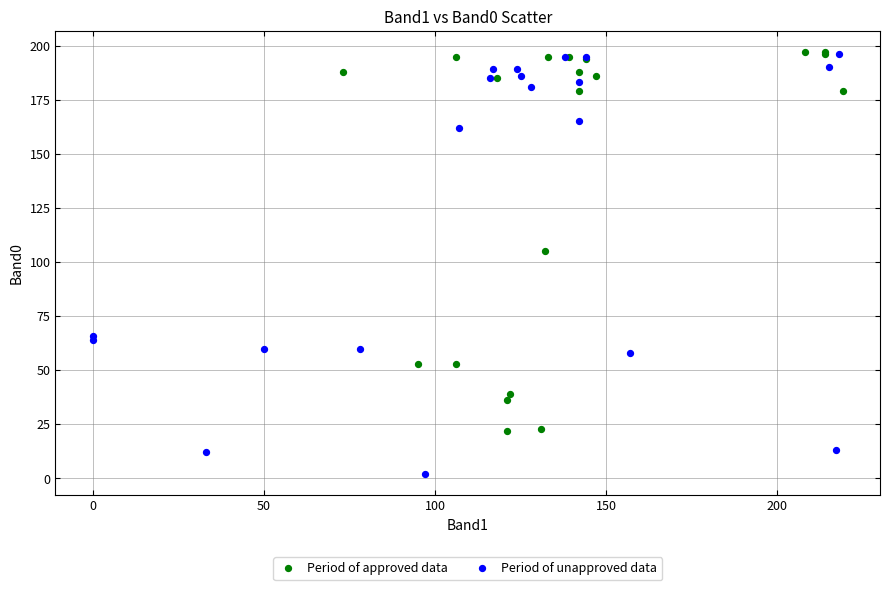

What are all the series names shown in the legend?

Period of approved data, Period of unapproved data